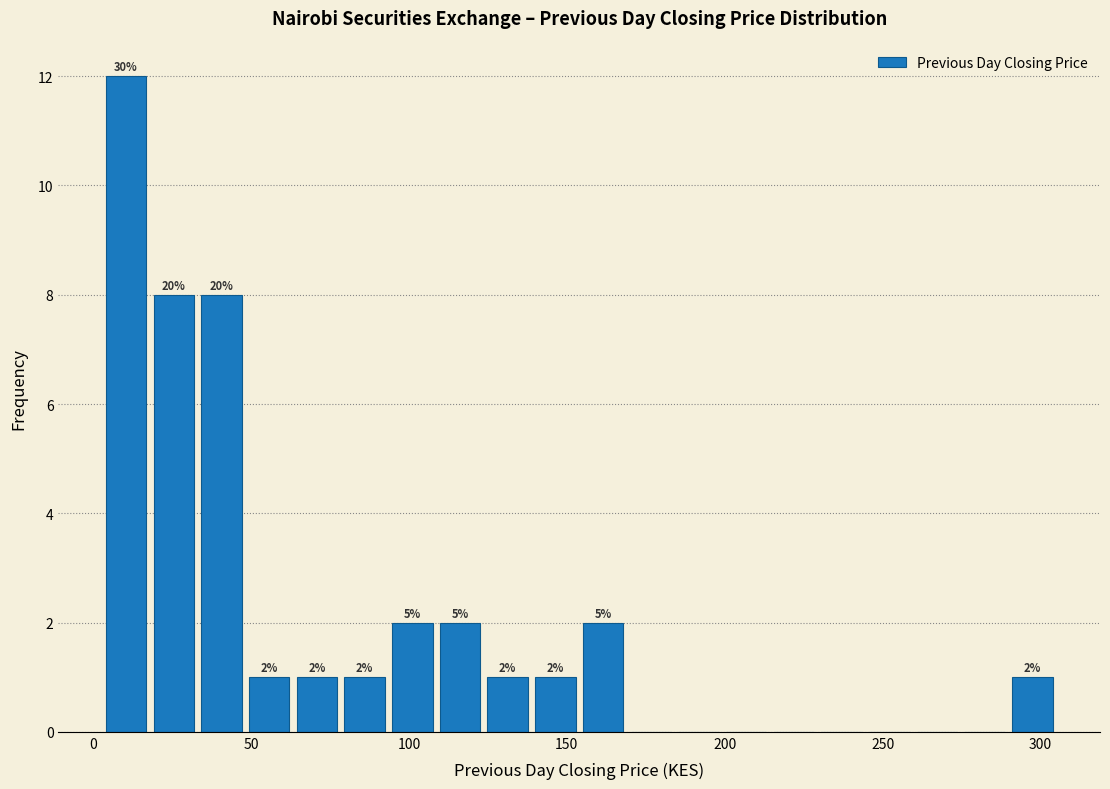

Read against the x-axis, roughly where is the centre of the tallest bar?

10